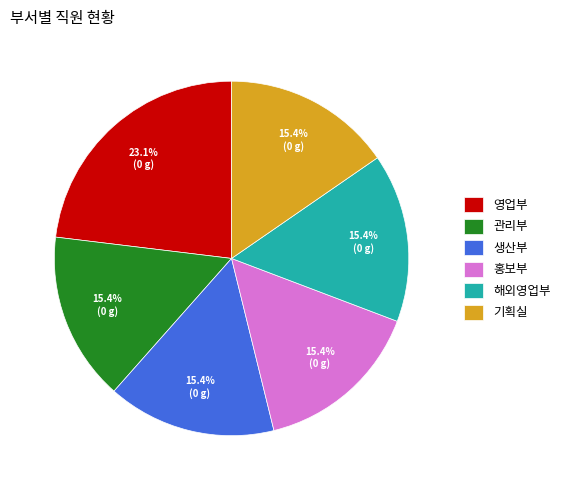

The 관리부 slice represents 15% of the pie. True or false?

True